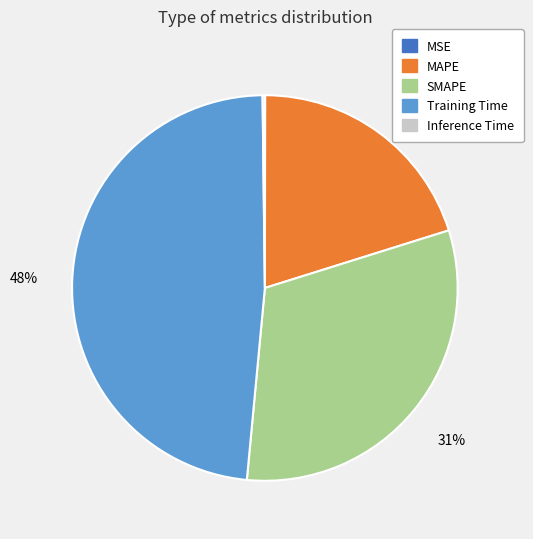

To the nearest percent, what percentage of the pie is MAPE?

20%